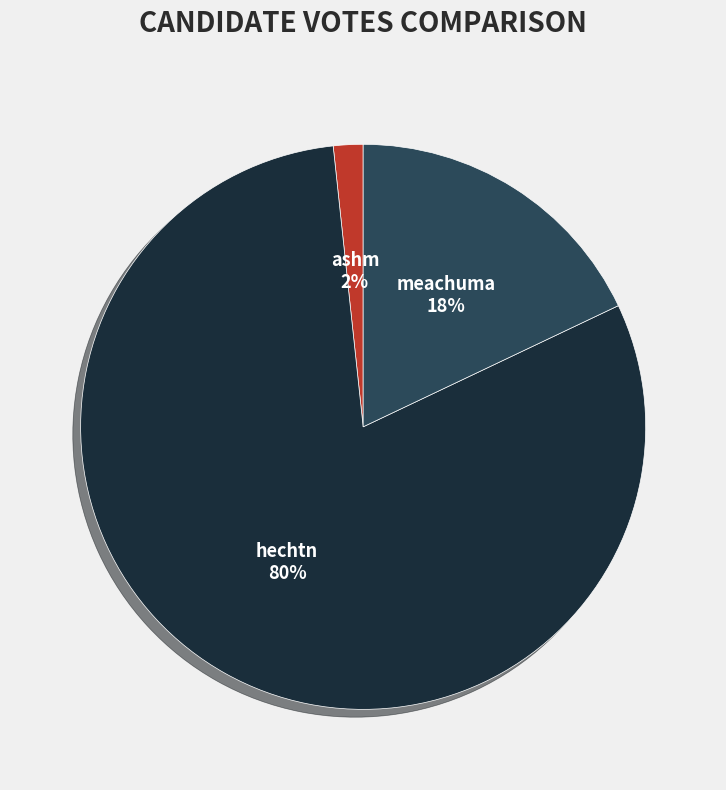

Approximately how many times larger is the value at ashm compared to meachuma?

0.1